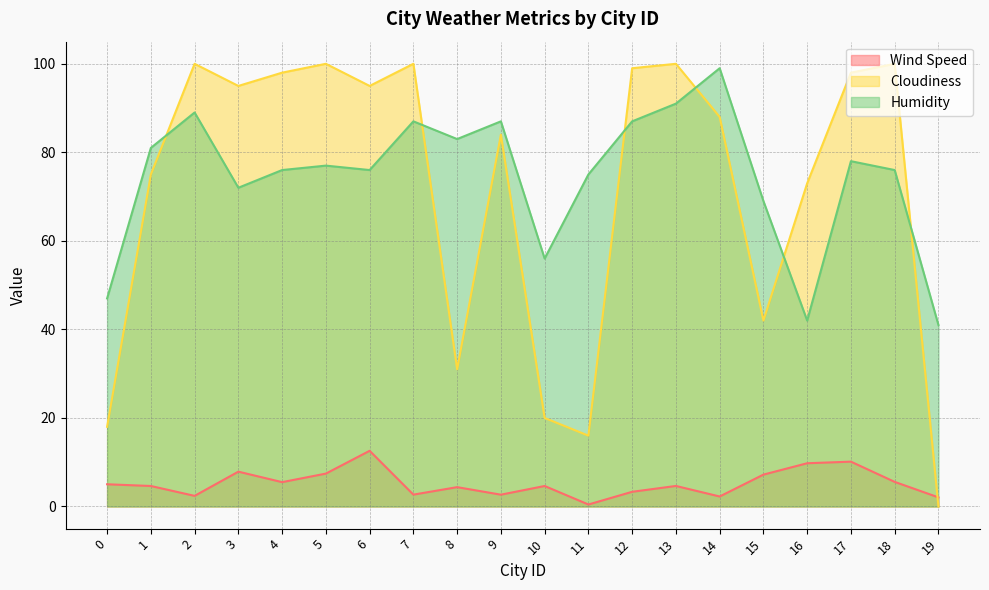

Which category has the highest value in the Humidity series?

14